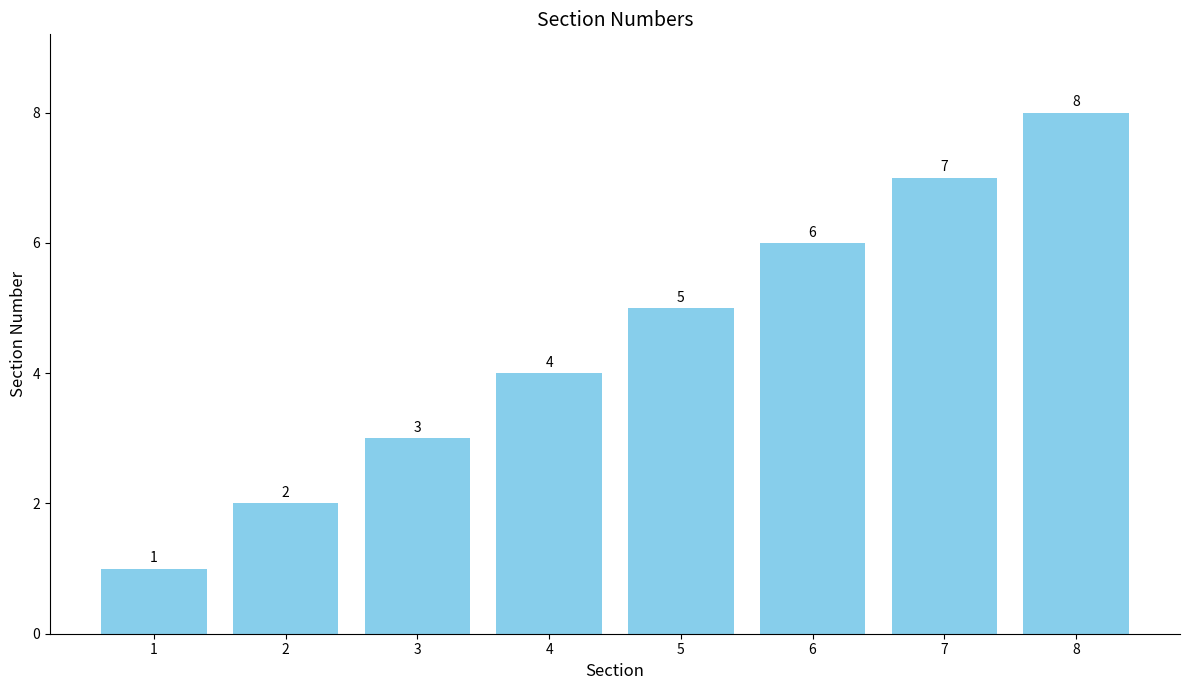

What is the change in value from 6 to 7?

+1